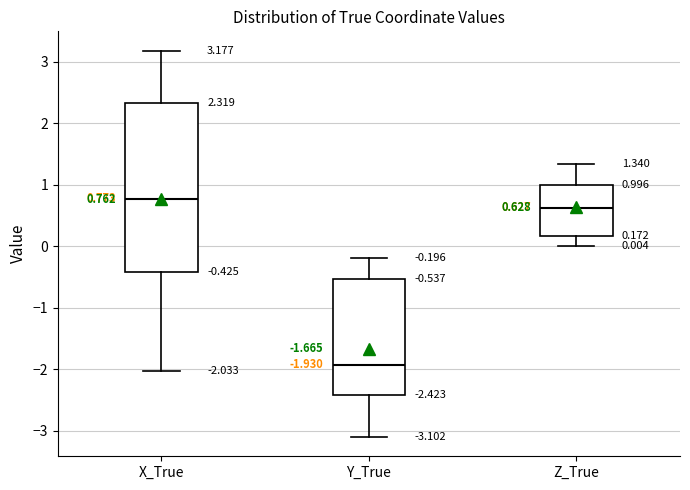

Which box's median line is the highest?

X_True